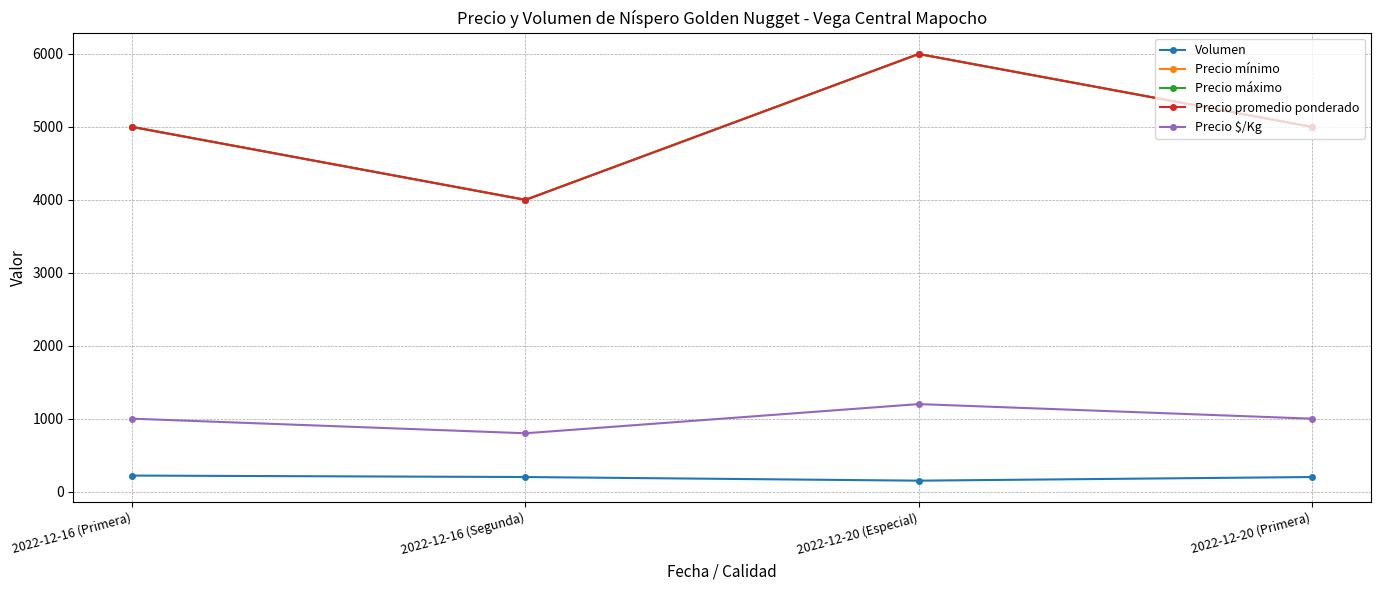

Is this an area chart (filled region under the line)?

No